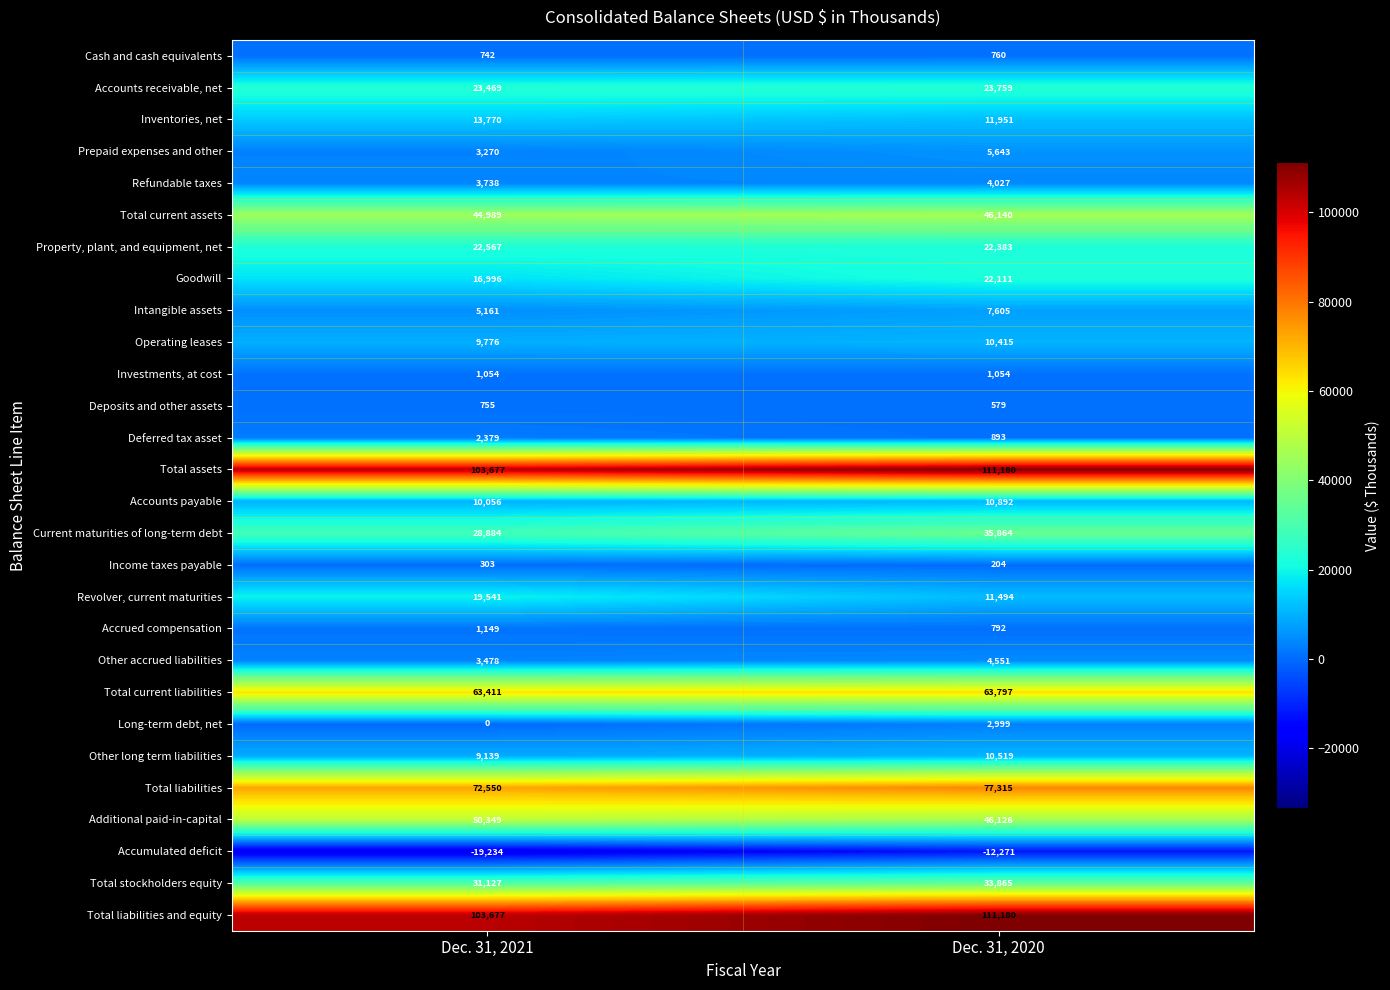

Rank the categories by Total current assets value from lowest to highest.

Dec. 31, 2021, Dec. 31, 2020